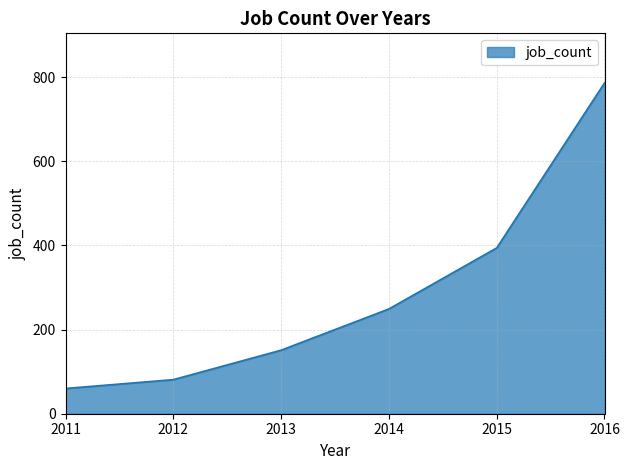

Between 2013 and 2011, which is larger?

2013